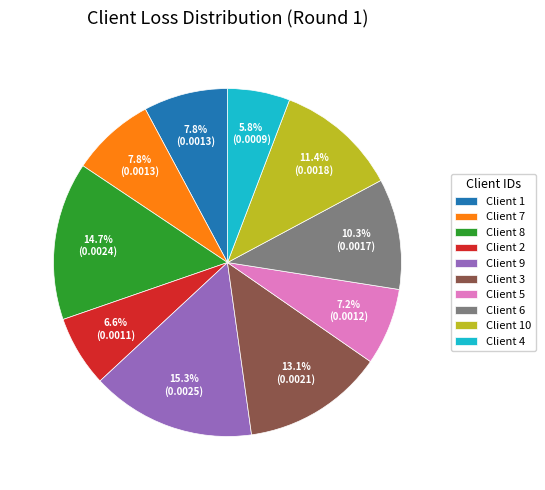

To the nearest percent, what is the average slice percentage?

10%